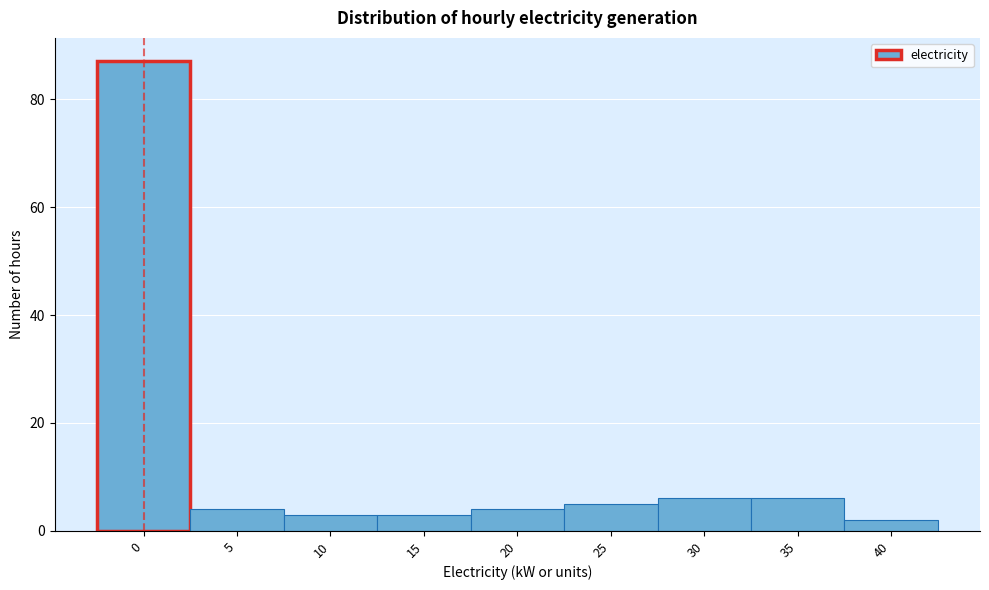

Reading right to left, what are all the values shown in this chart?

2	6	6	5	4	3	3	4	87